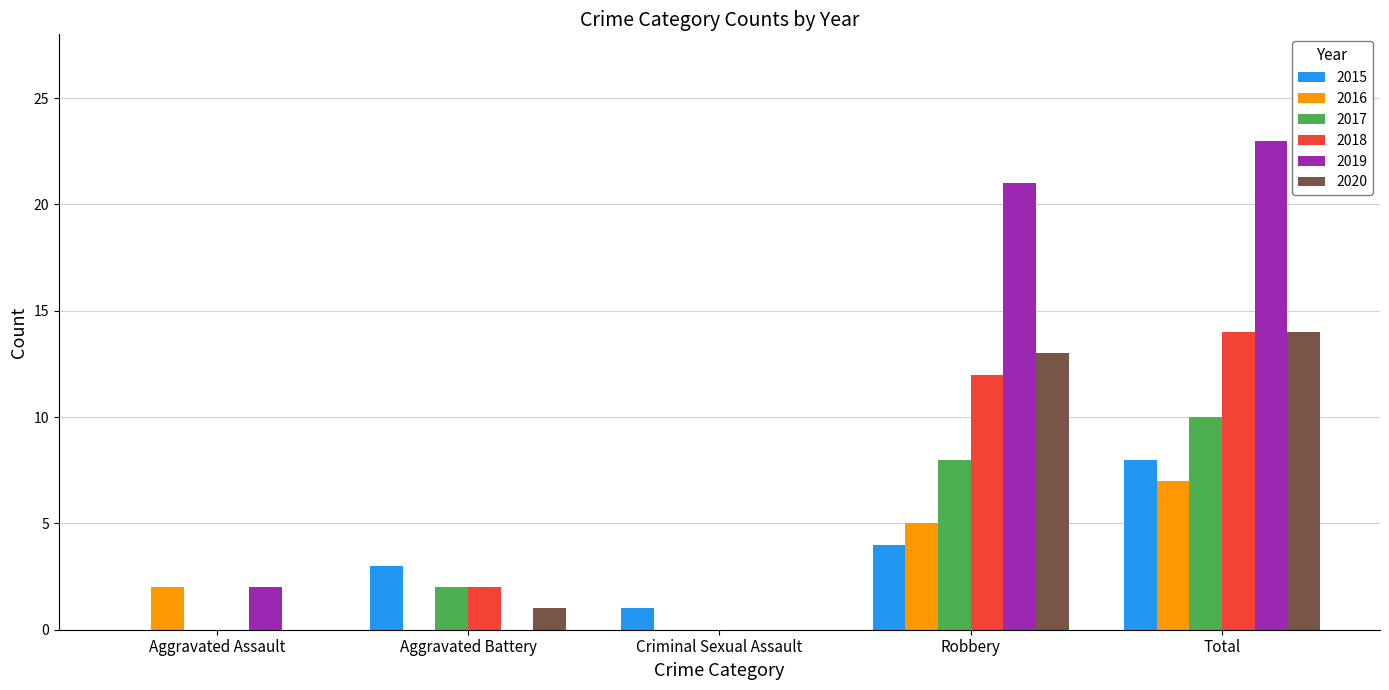

Between Aggravated Battery and Robbery, which series saw the biggest shift?

2019